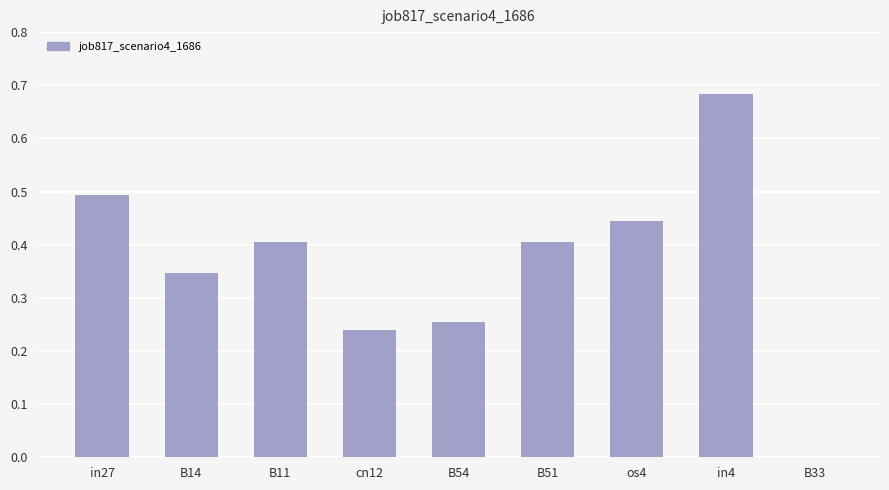

What is the sum of the values at B14 and in27?

0.8